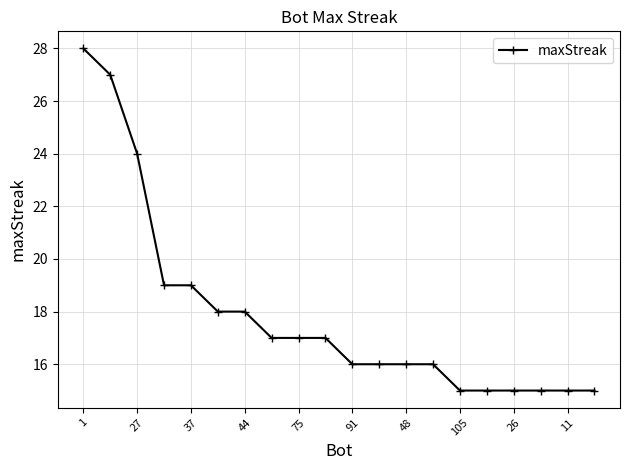

Reading left to right, list all the values displayed in this chart.

28	27	24	19	19	18	18	17	17	17	16	16	16	16	15	15	15	15	15	15